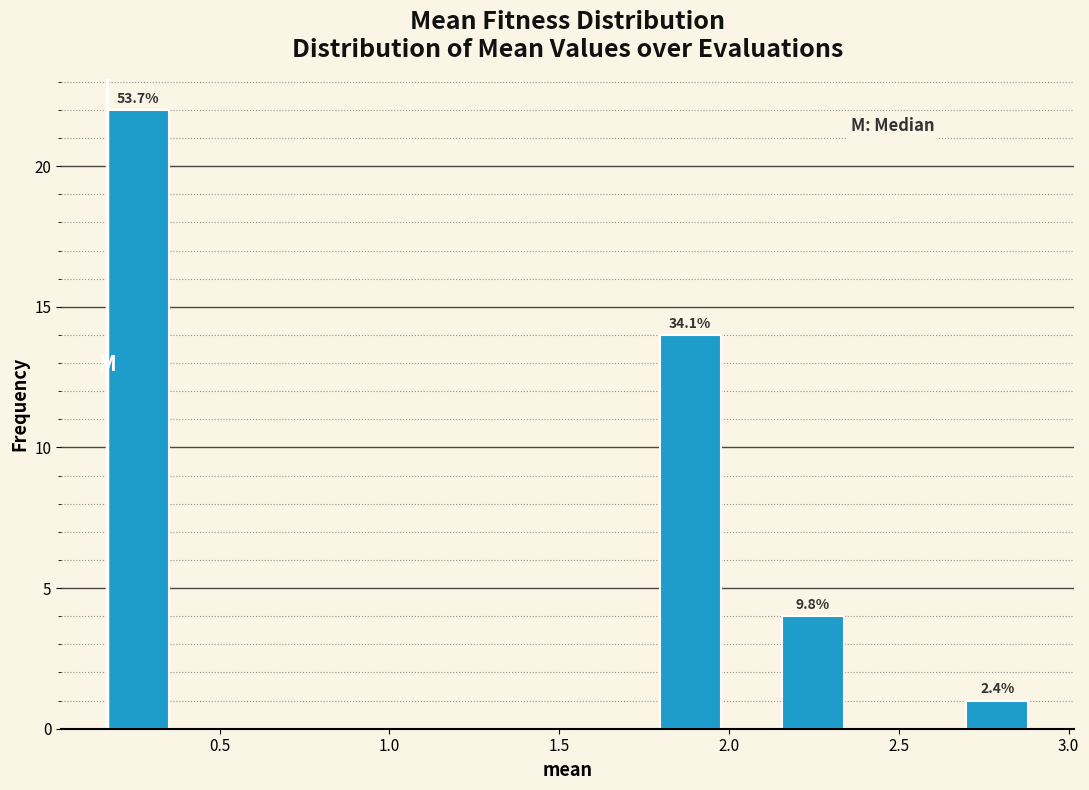

Read against the x-axis, roughly where is the centre of the tallest bar?

0.25